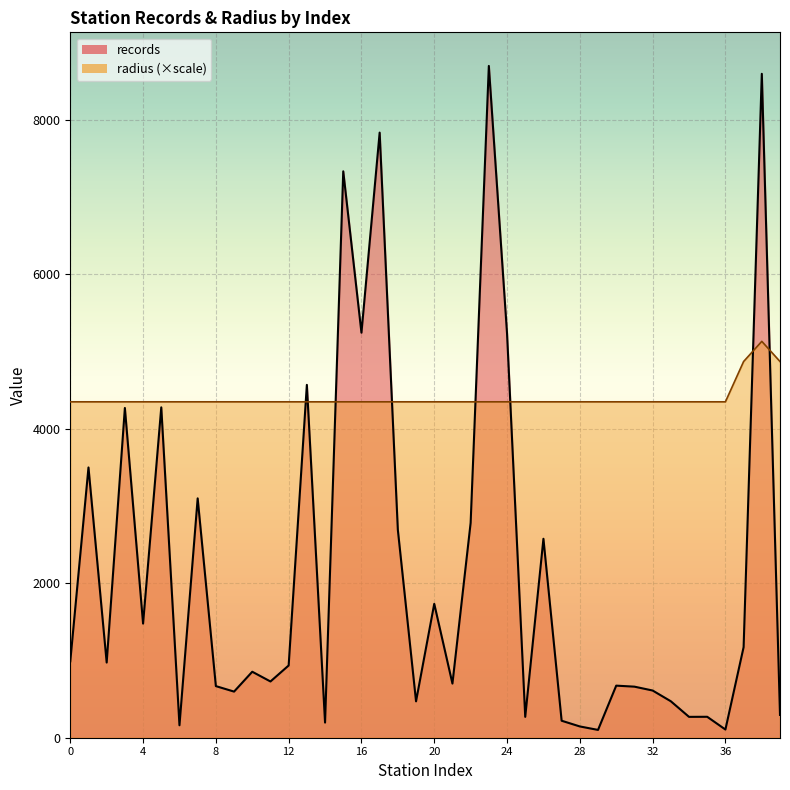

Where is the first local minimum for records?

2